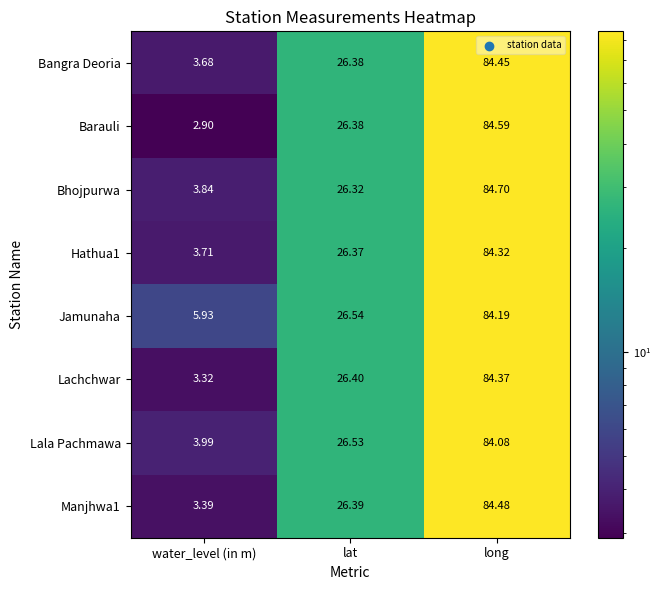

What is the smallest value displayed?

2.9